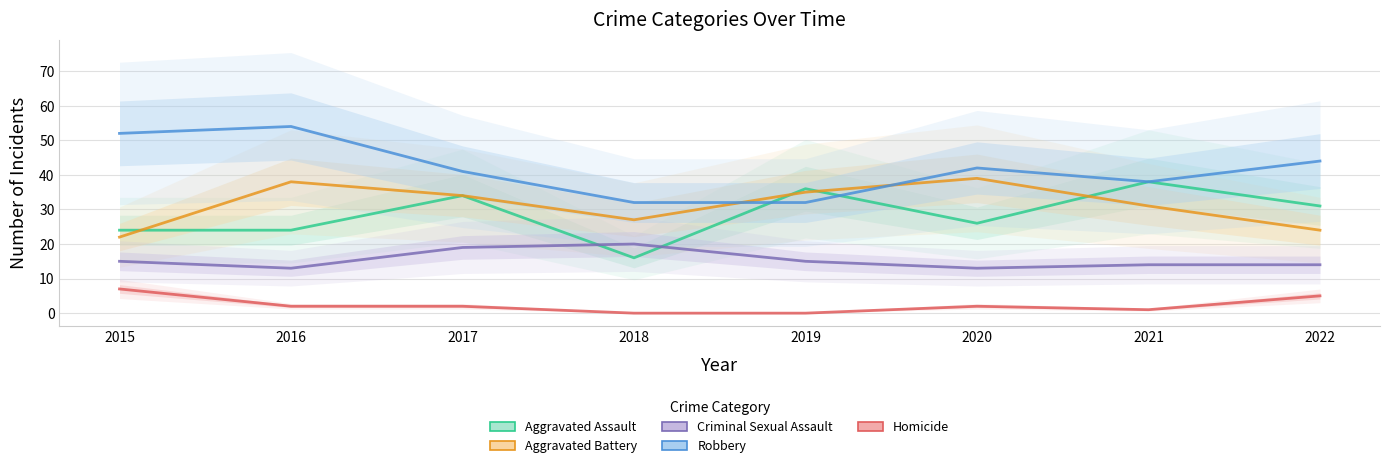

Does the chart have visible grid lines?

Yes